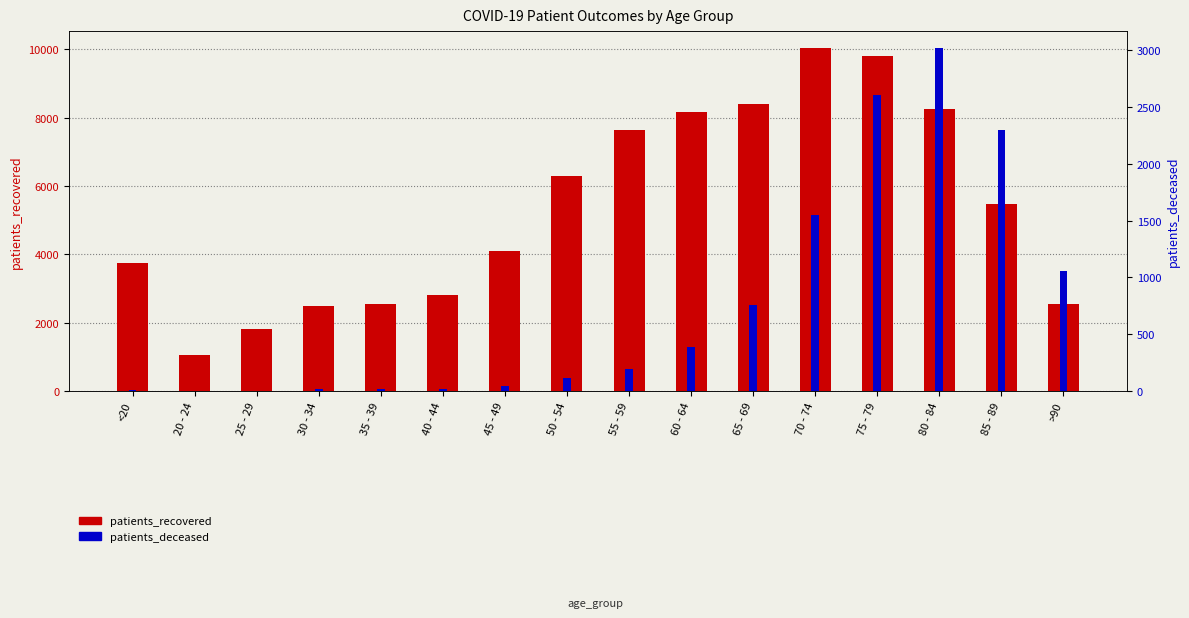

How many distinct data groups are displayed?

2